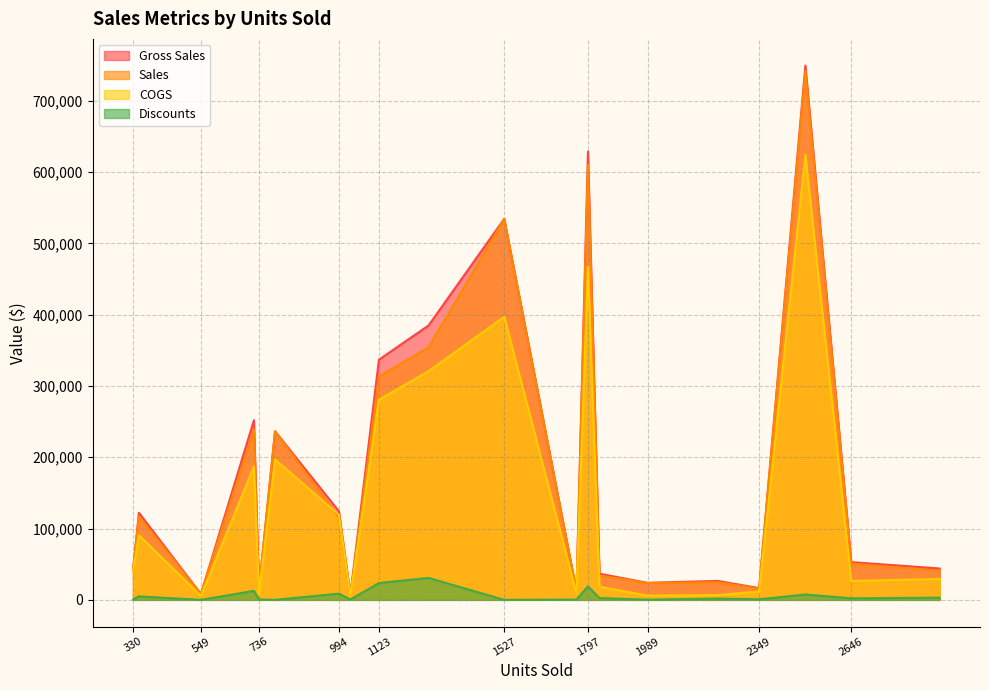

What is the difference between the highest and lowest values at 349?

117264.0